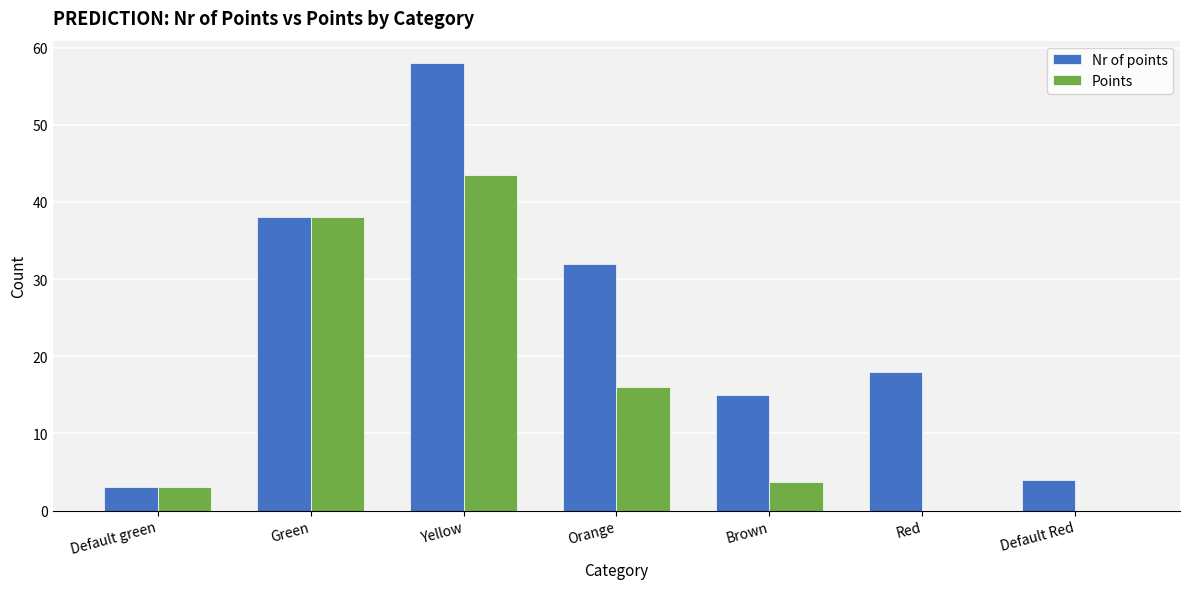

True or false: Nr of points has a value of 4.0 at Default Red.

True